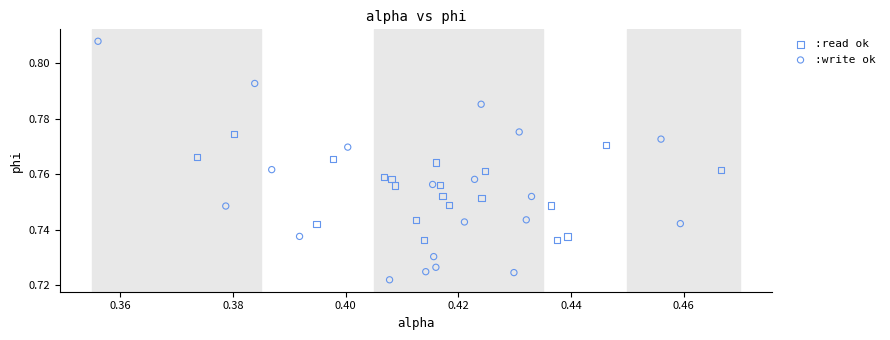

Which series reaches the minimum Y coordinate?

:write ok